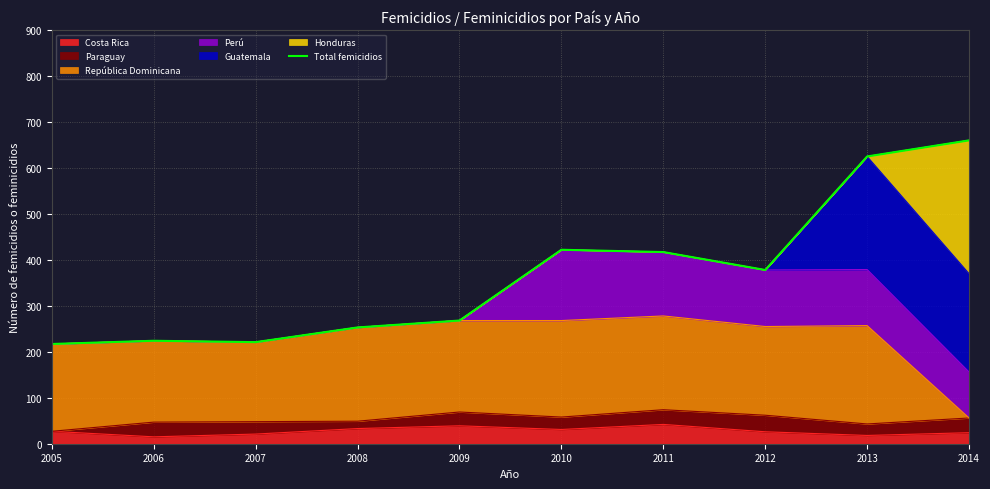

What is the sum of all values?

3685